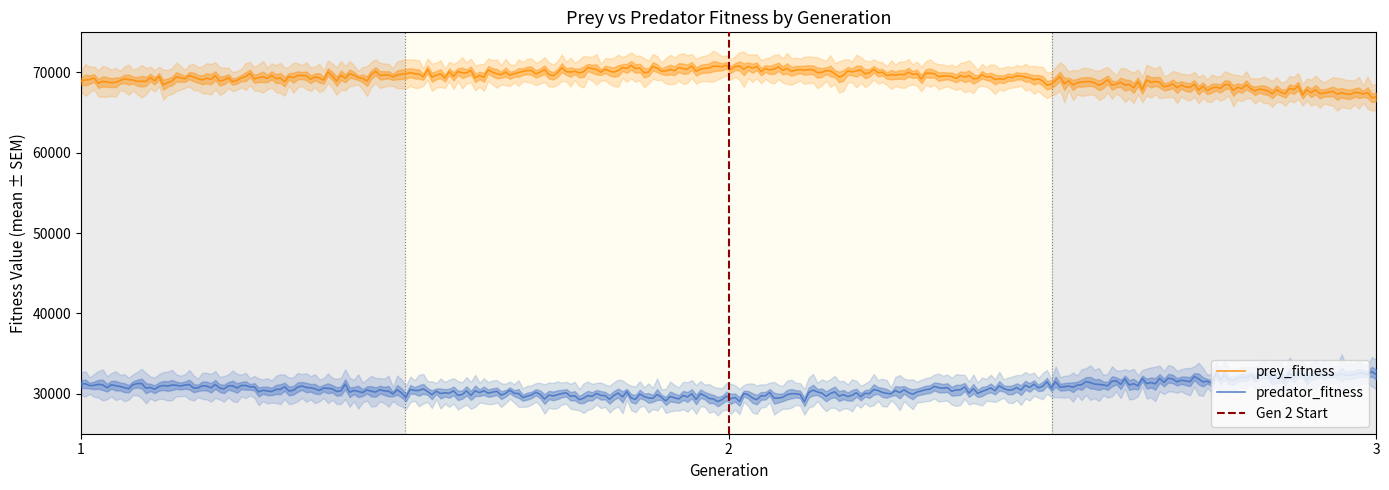

Which series has the largest range (max minus min)?

prey_fitness